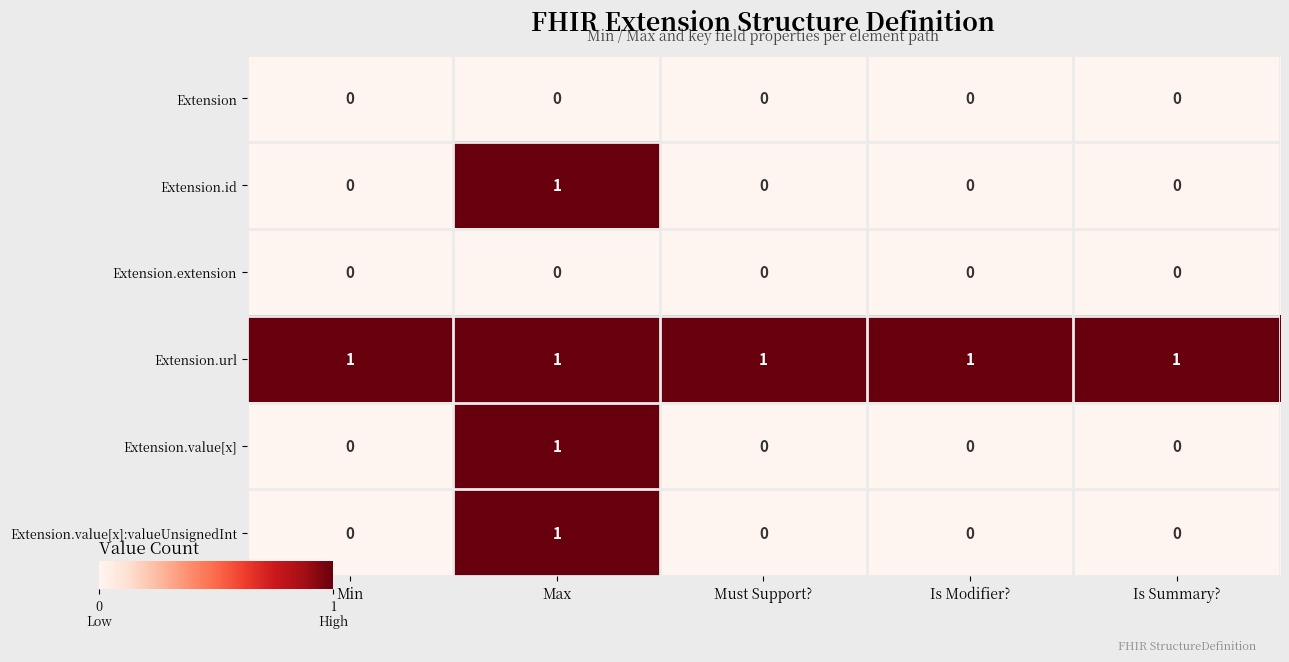

How many Extension.value[x] values are between 0 and 1?

5